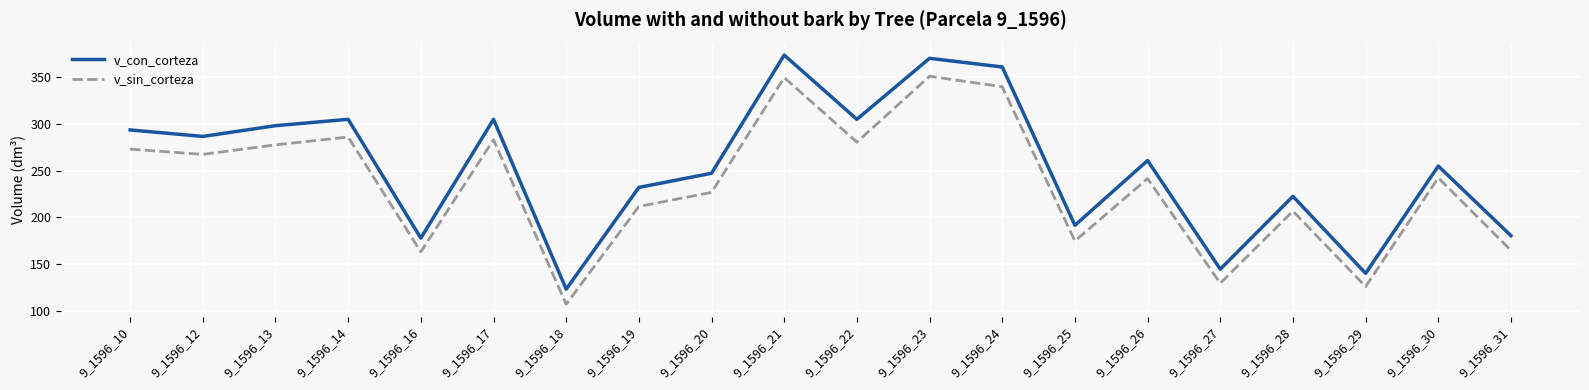

List the series in order of their peak value, highest first.

v_con_corteza, v_sin_corteza